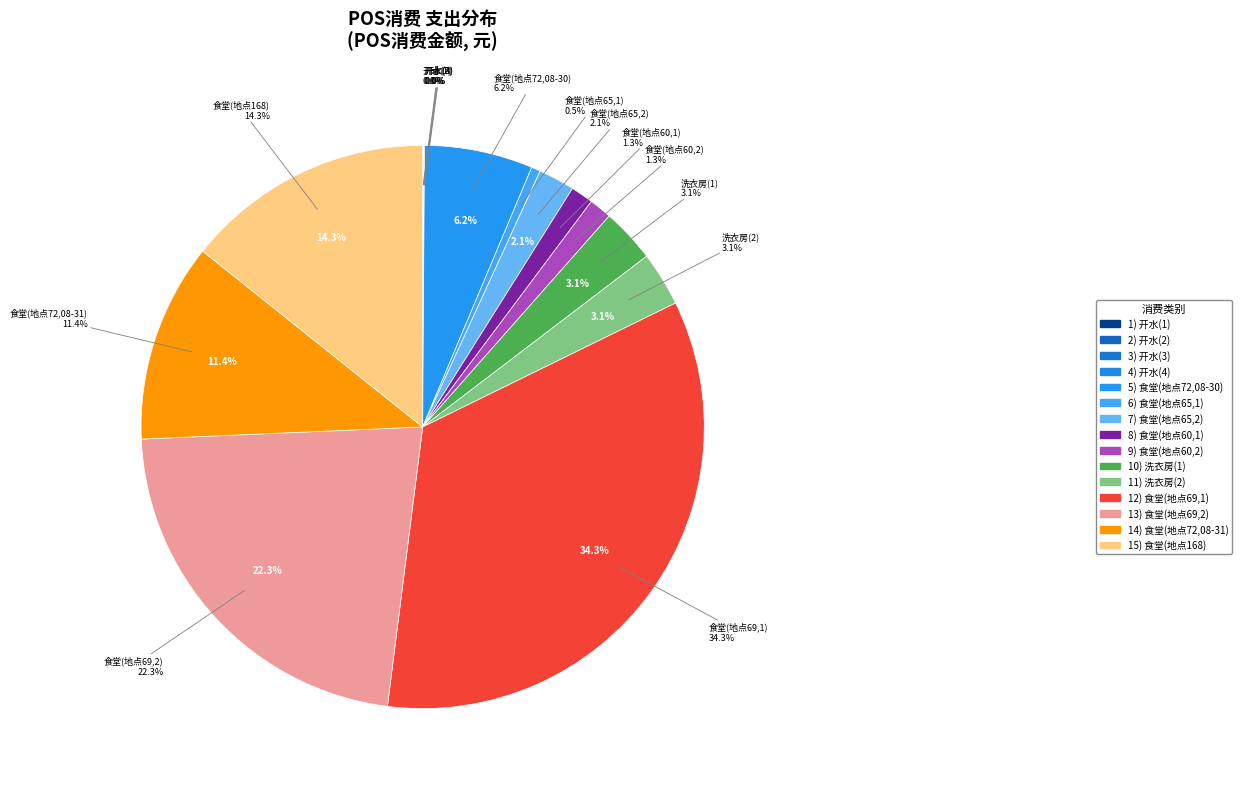

How many slices are in this pie chart?

15